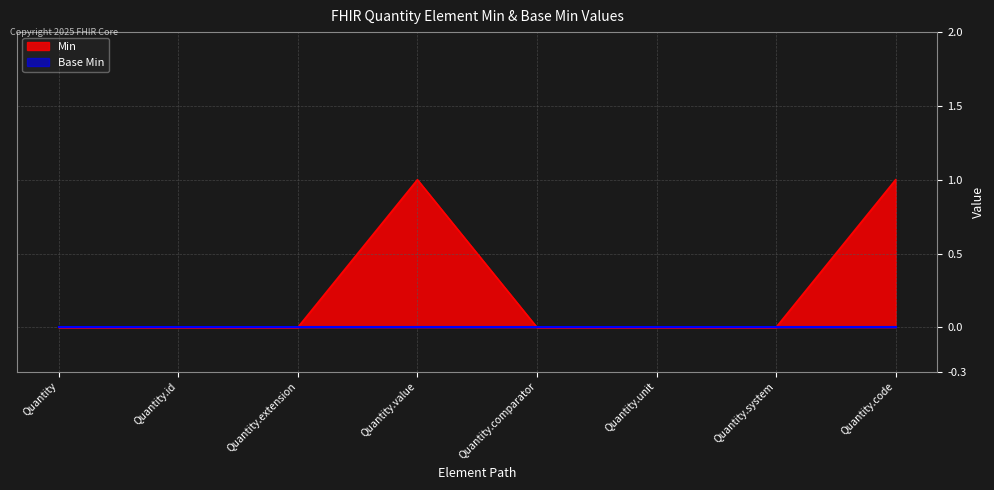

Reading right to left, extract all data points from this chart.

Quantity.code=1	Quantity.system=0	Quantity.unit=0	Quantity.comparator=0	Quantity.value=1	Quantity.extension=0	Quantity.id=0	Quantity=0